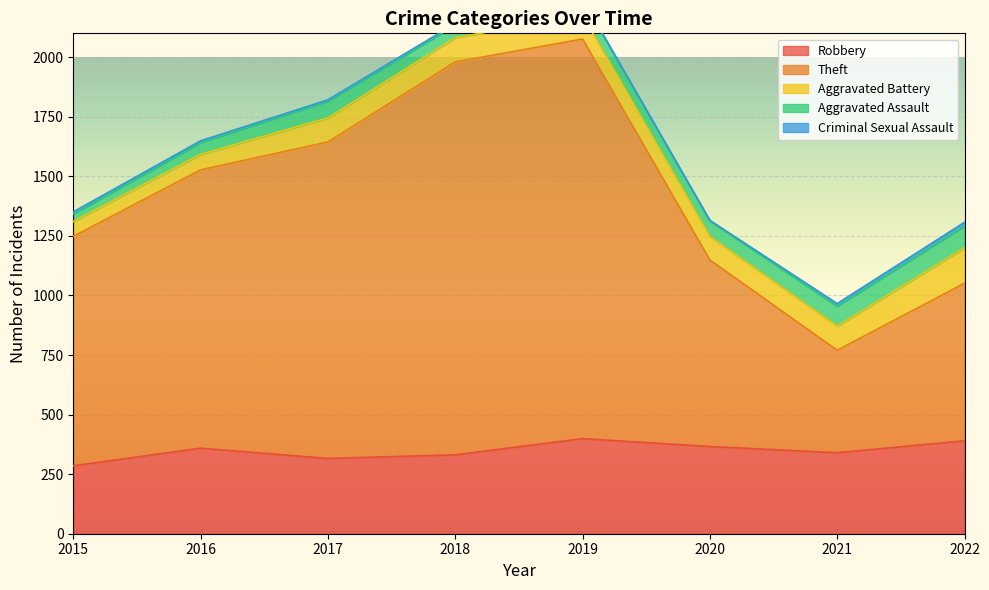

Is the value of Criminal Sexual Assault at 2017 greater than the value of Robbery at 2016?

No